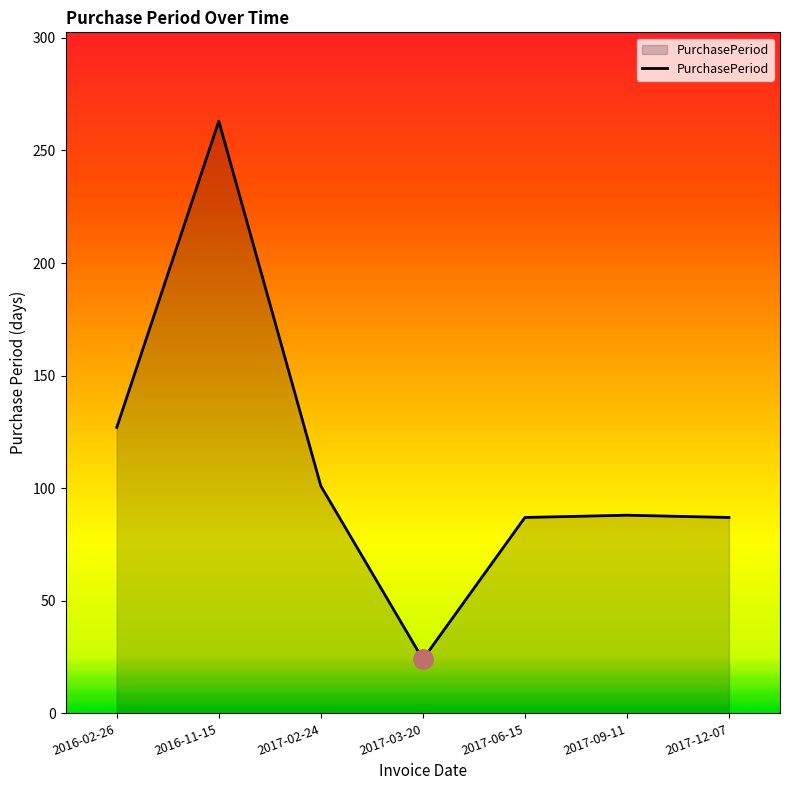

How many lines are shown in the chart?

1